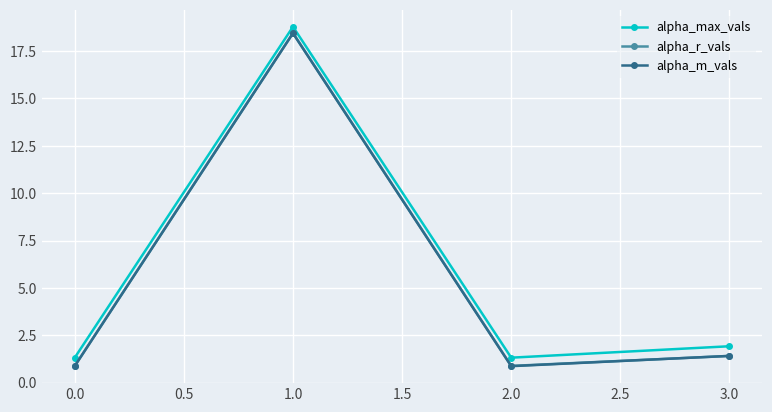

How many lines are shown in the chart?

3